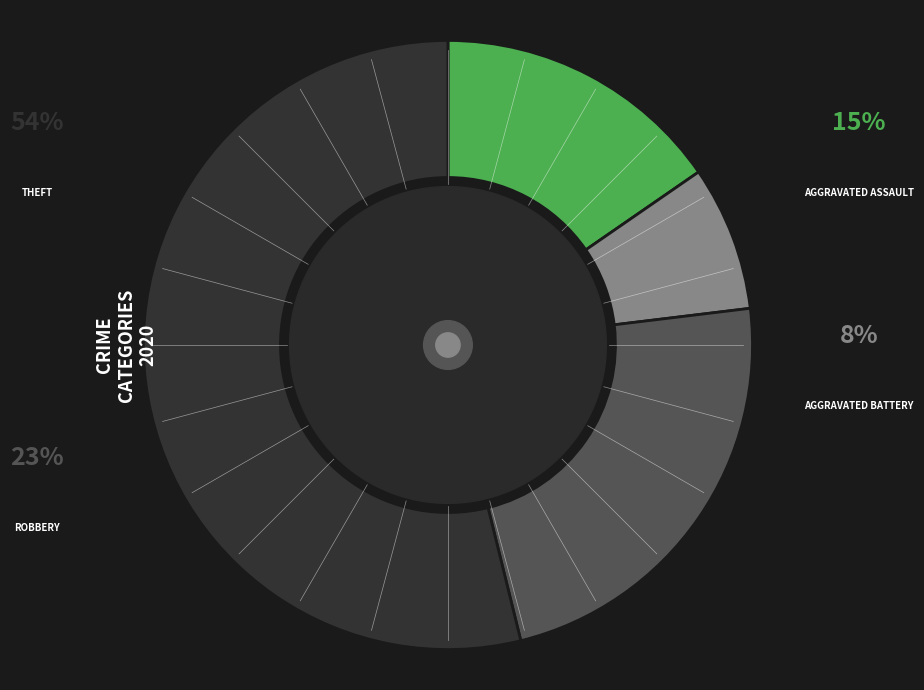

Is there any slice that represents more than half of the pie?

Yes